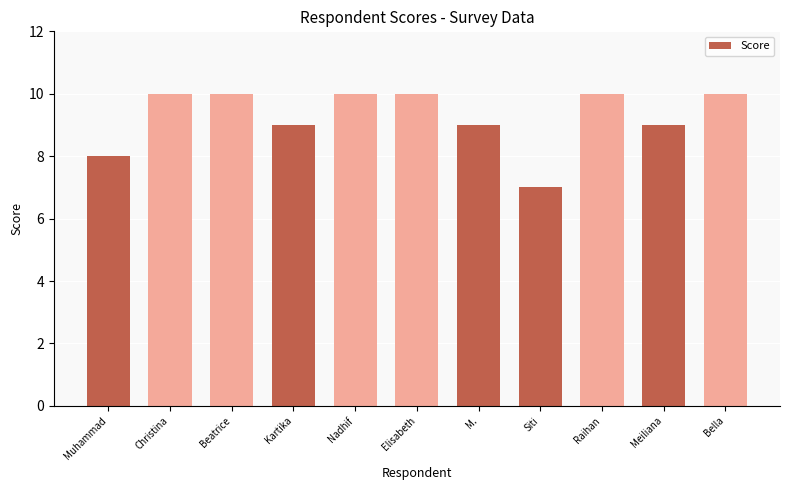

What is the greatest value displayed?

10